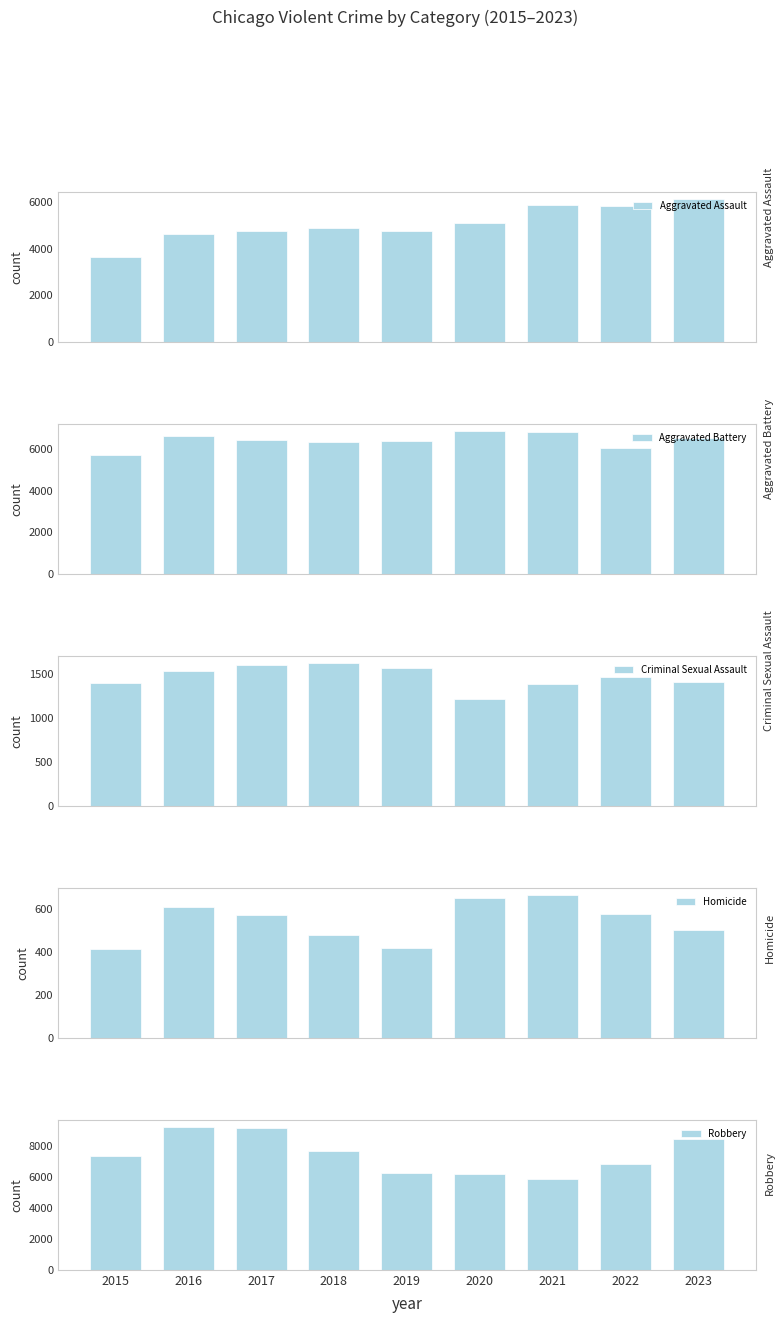

Which label corresponds to the largest value in the chart?

2016